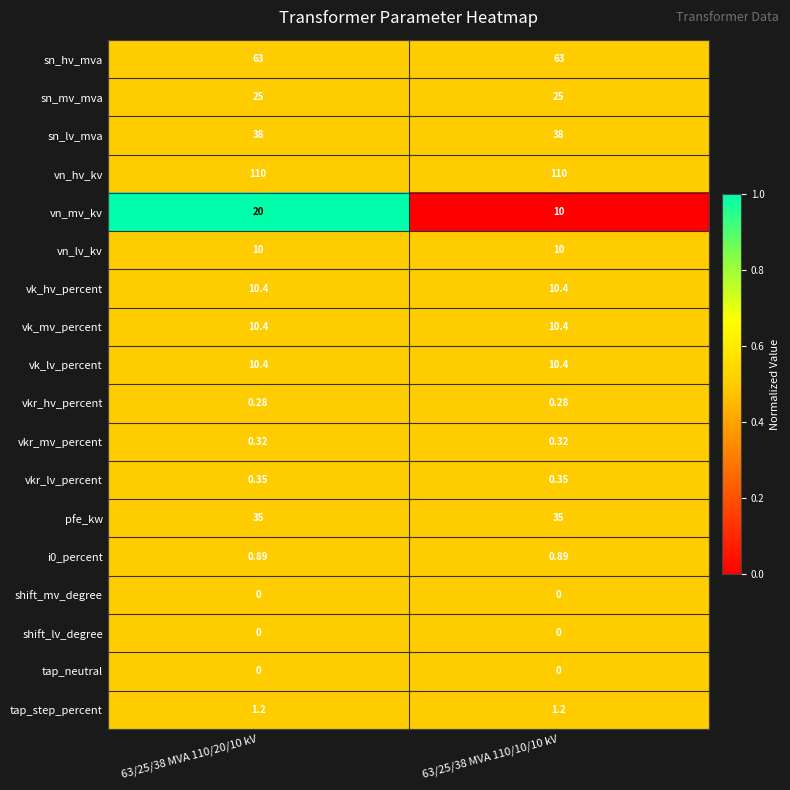

Is the value of shift_mv_degree at 63/25/38 MVA 110/10/10 kV greater than the value of i0_percent at 63/25/38 MVA 110/10/10 kV?

No